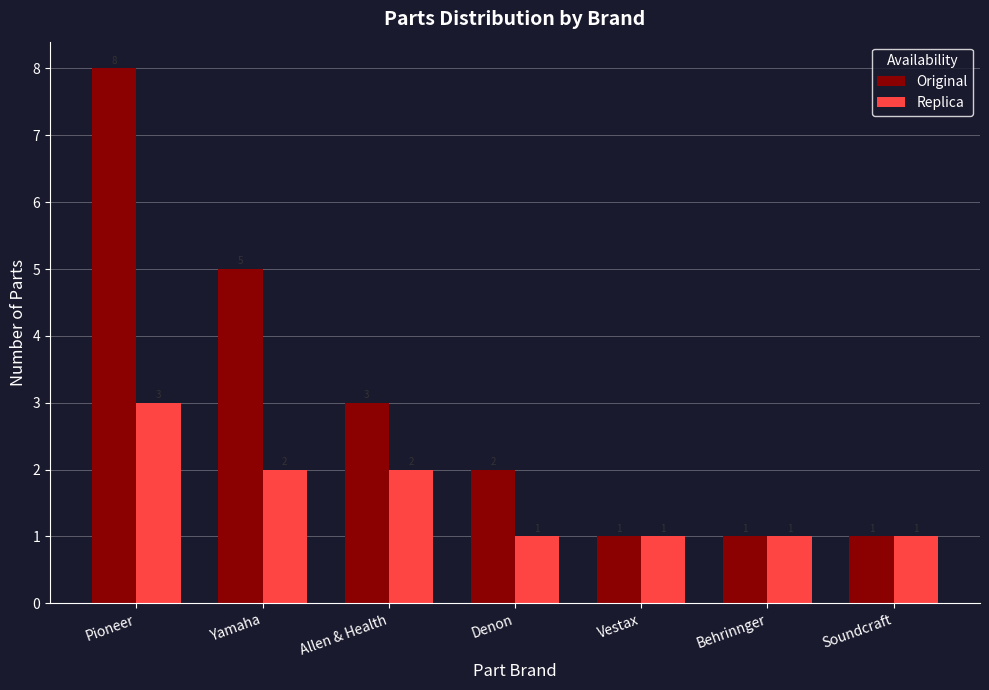

Is the value of Original at Denon greater than the value of Replica at Soundcraft?

Yes